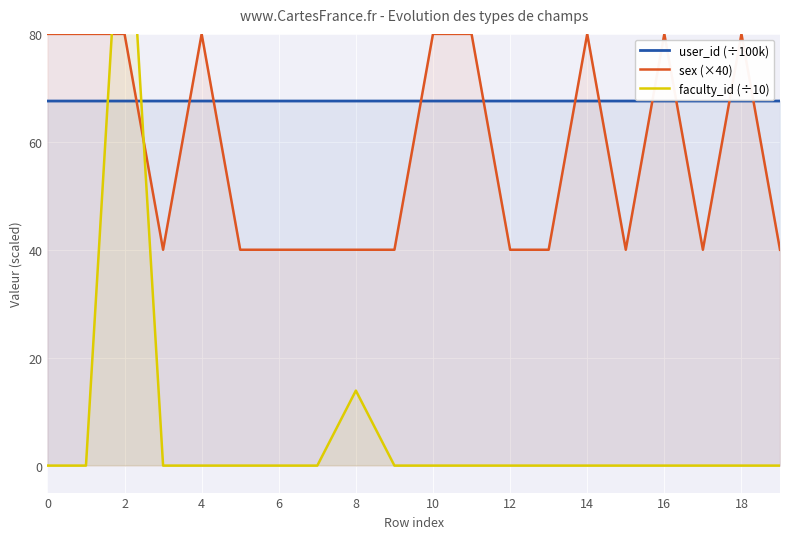

After their last crossing, which series has the higher values: user_id (÷100k) or sex (×40)?

user_id (÷100k)